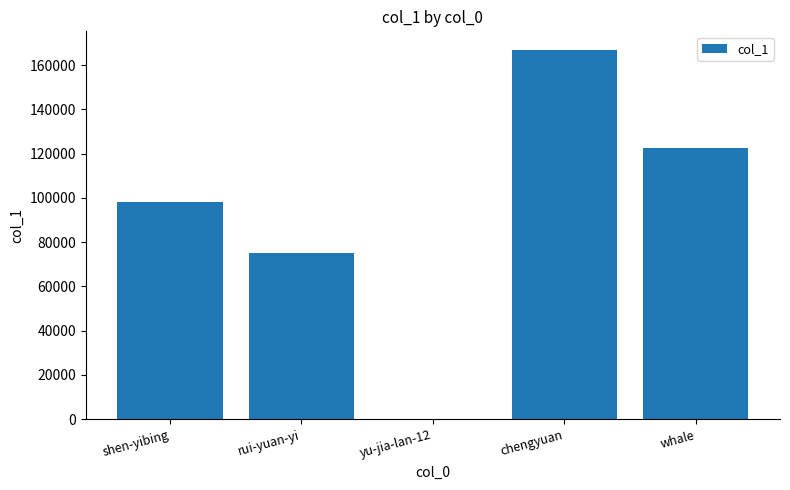

Count the values in the range 75155 to 122774.

3